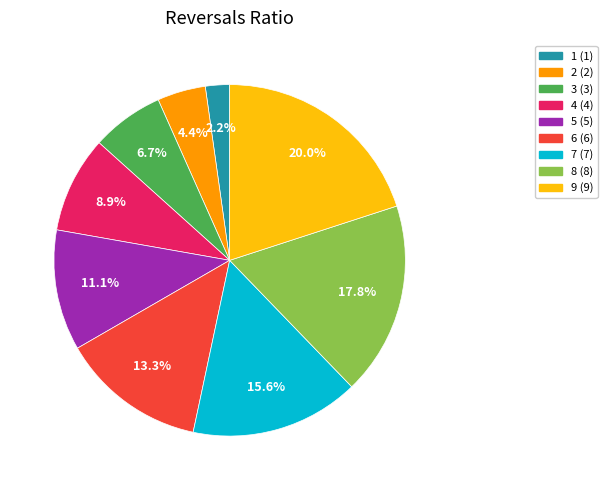

Combined, do 4 and 6 account for over 50%?

No